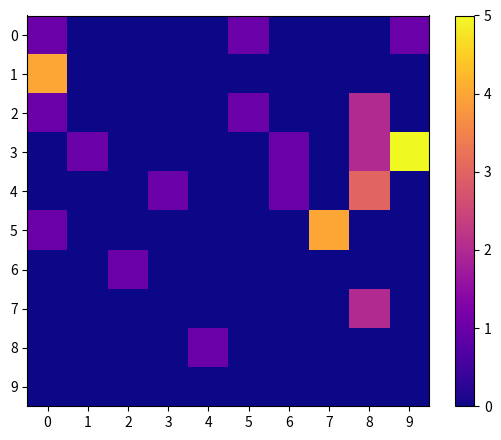

At which category is the sum across all series the highest?

8